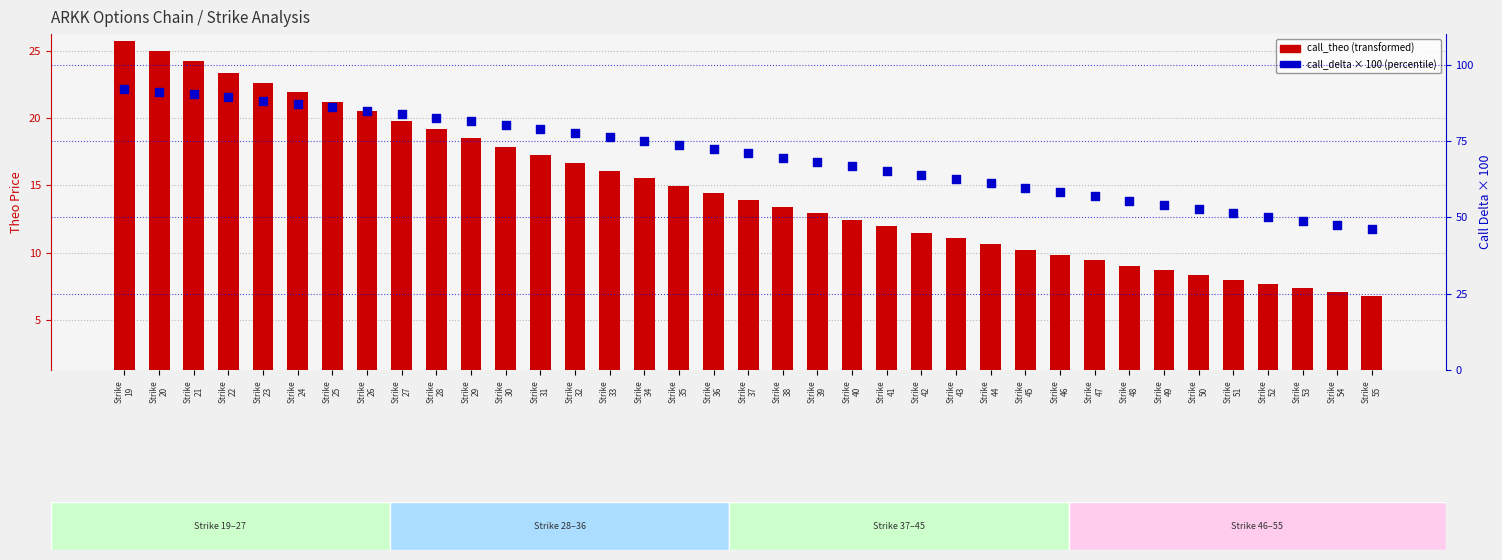

At how many categories does at least one series exceed 11?

37